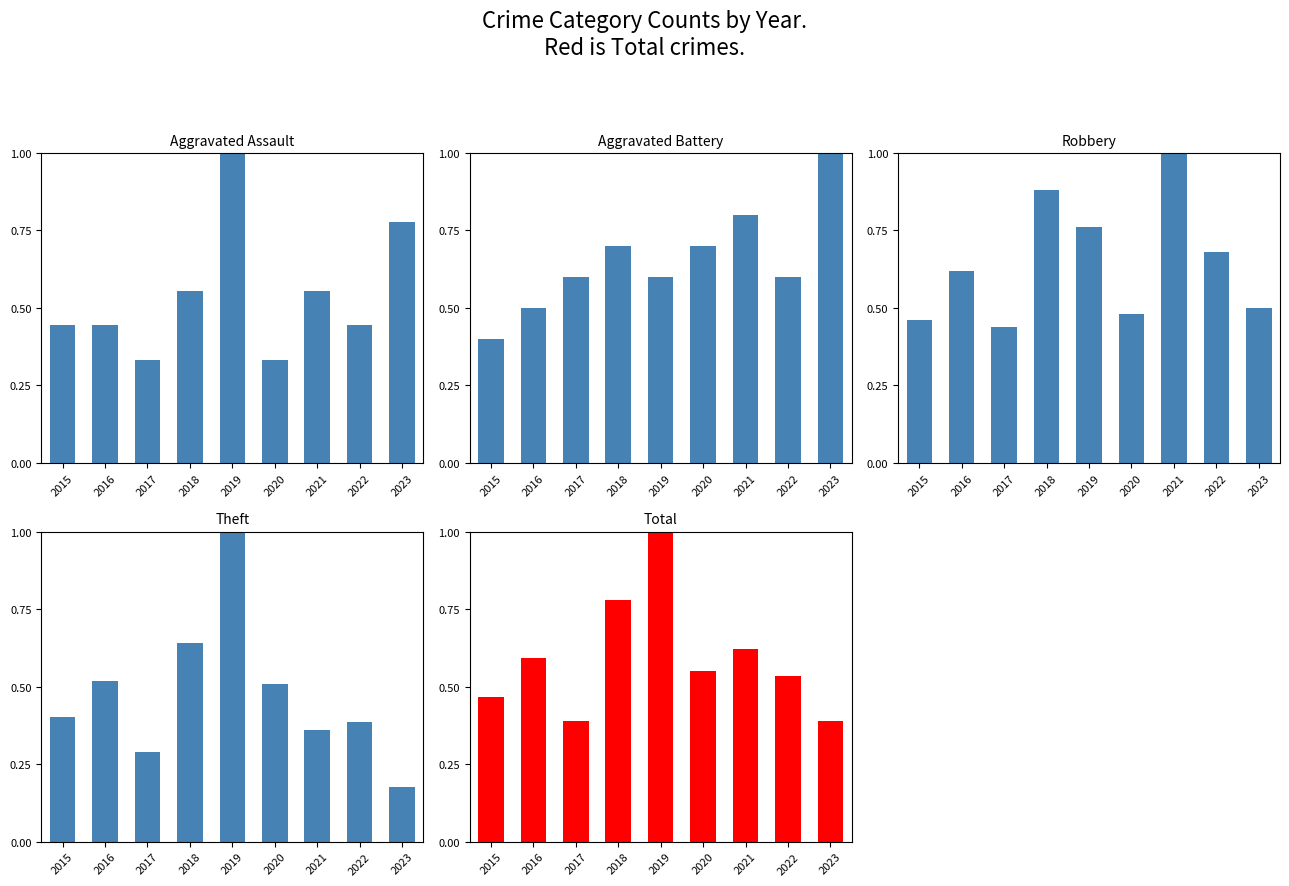

At how many categories does at least one series exceed 0?

9